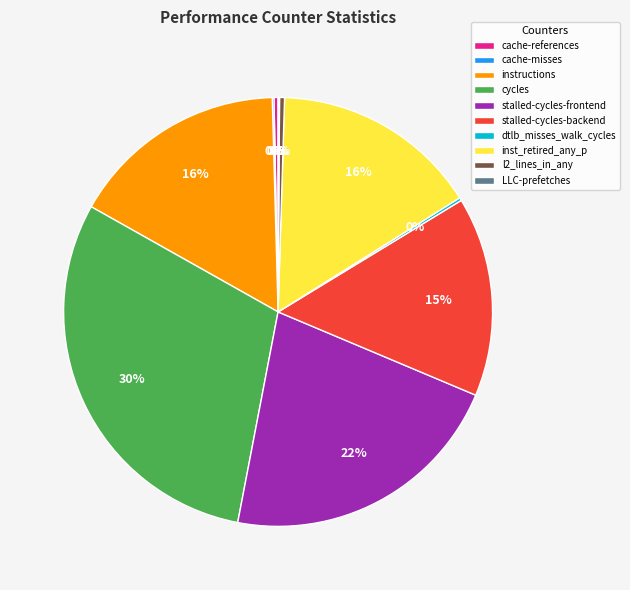

Which has a higher value, cache-references or stalled-cycles-backend?

stalled-cycles-backend